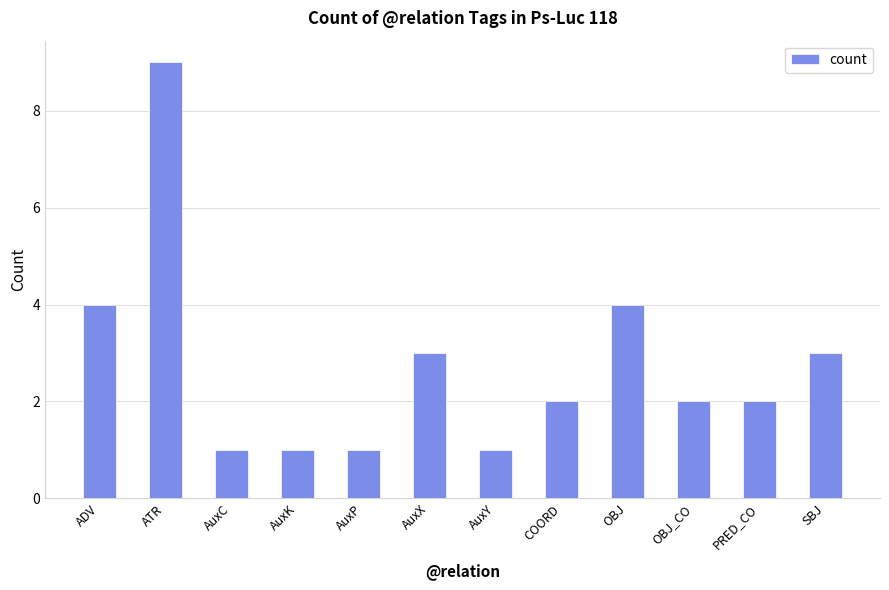

How many values are between 1 and 4?

11